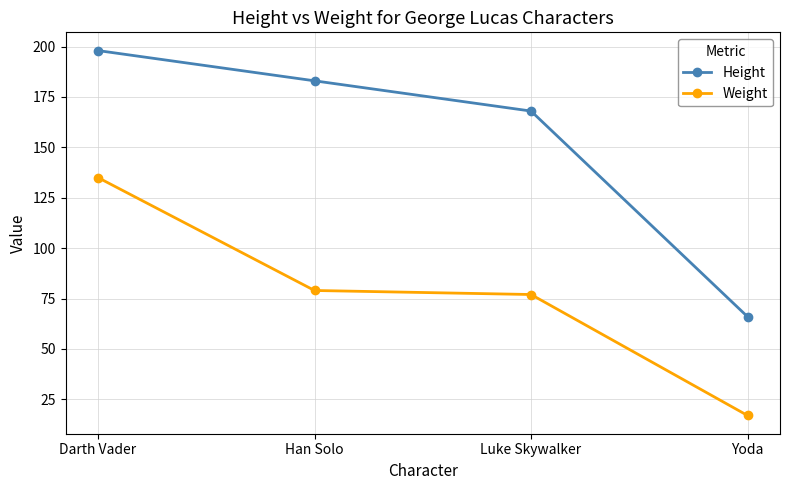

Between Luke Skywalker and Yoda, which series saw the biggest shift?

Height